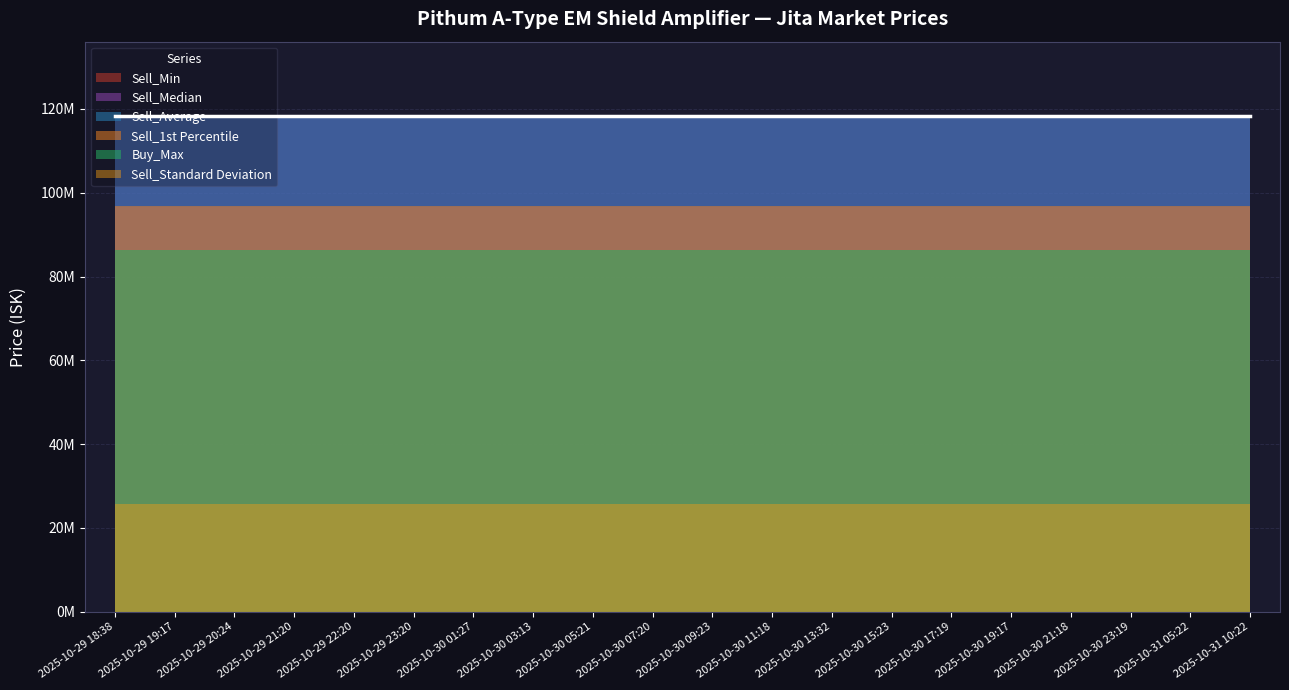

Does the chart have visible grid lines?

Yes